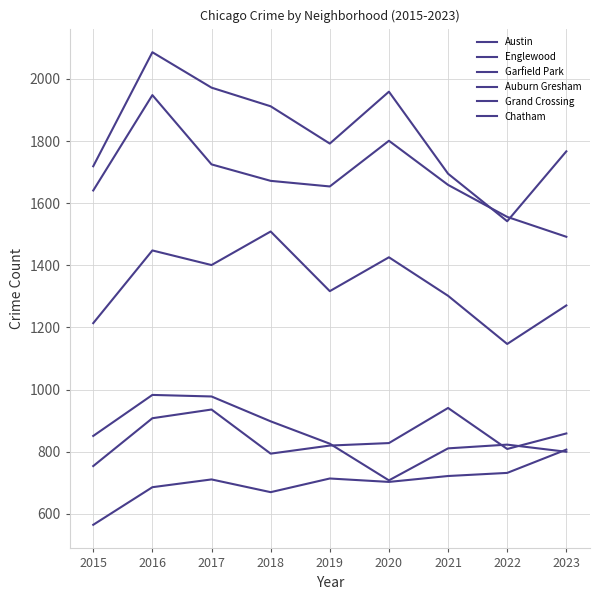

Where is Englewood nearest to the value 1720?

2017